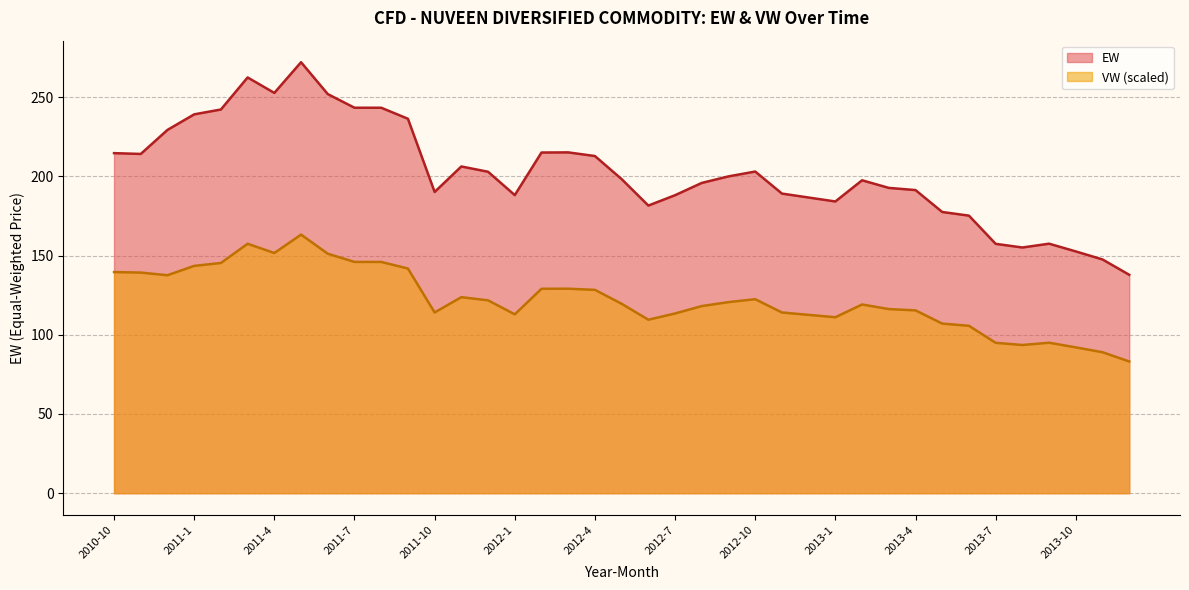

What is the lowest value of the EW series?

137.8